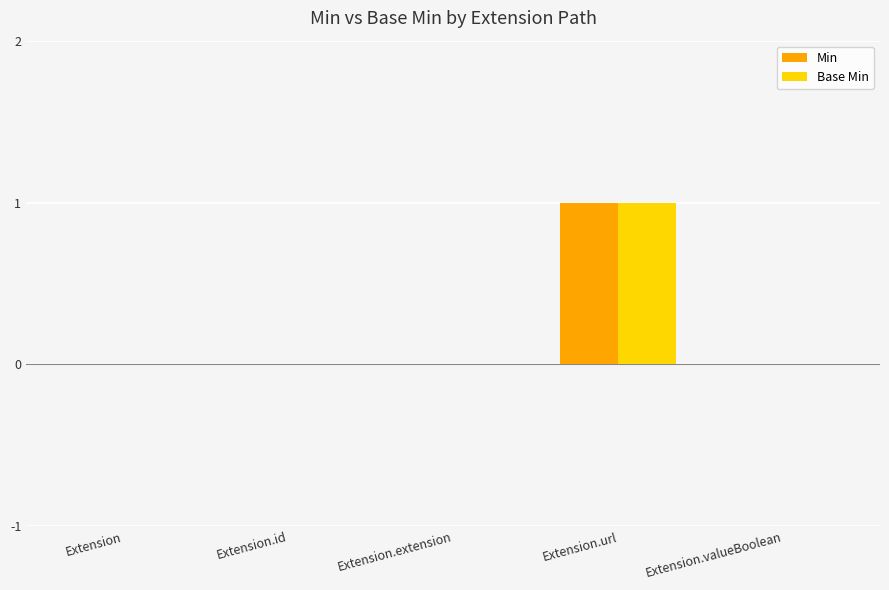

At which category is the sum across all series the highest?

Extension.url